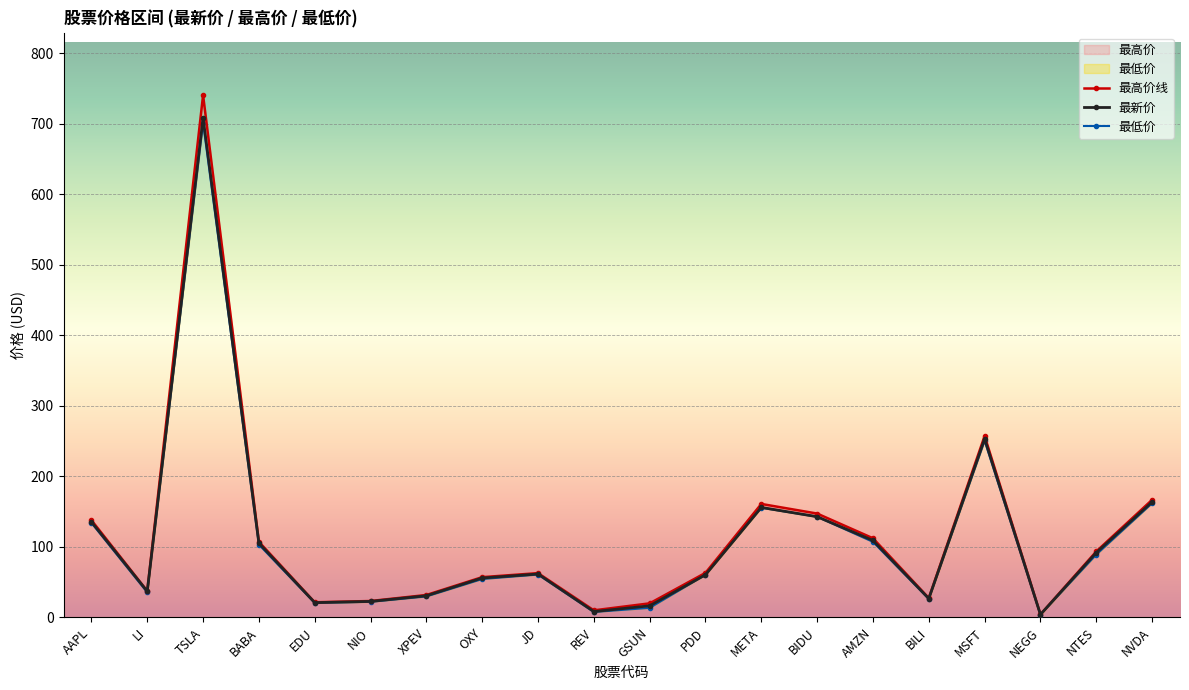

Rank the series at NIO from highest to lowest value.

最高价线, 最新价, 最低价